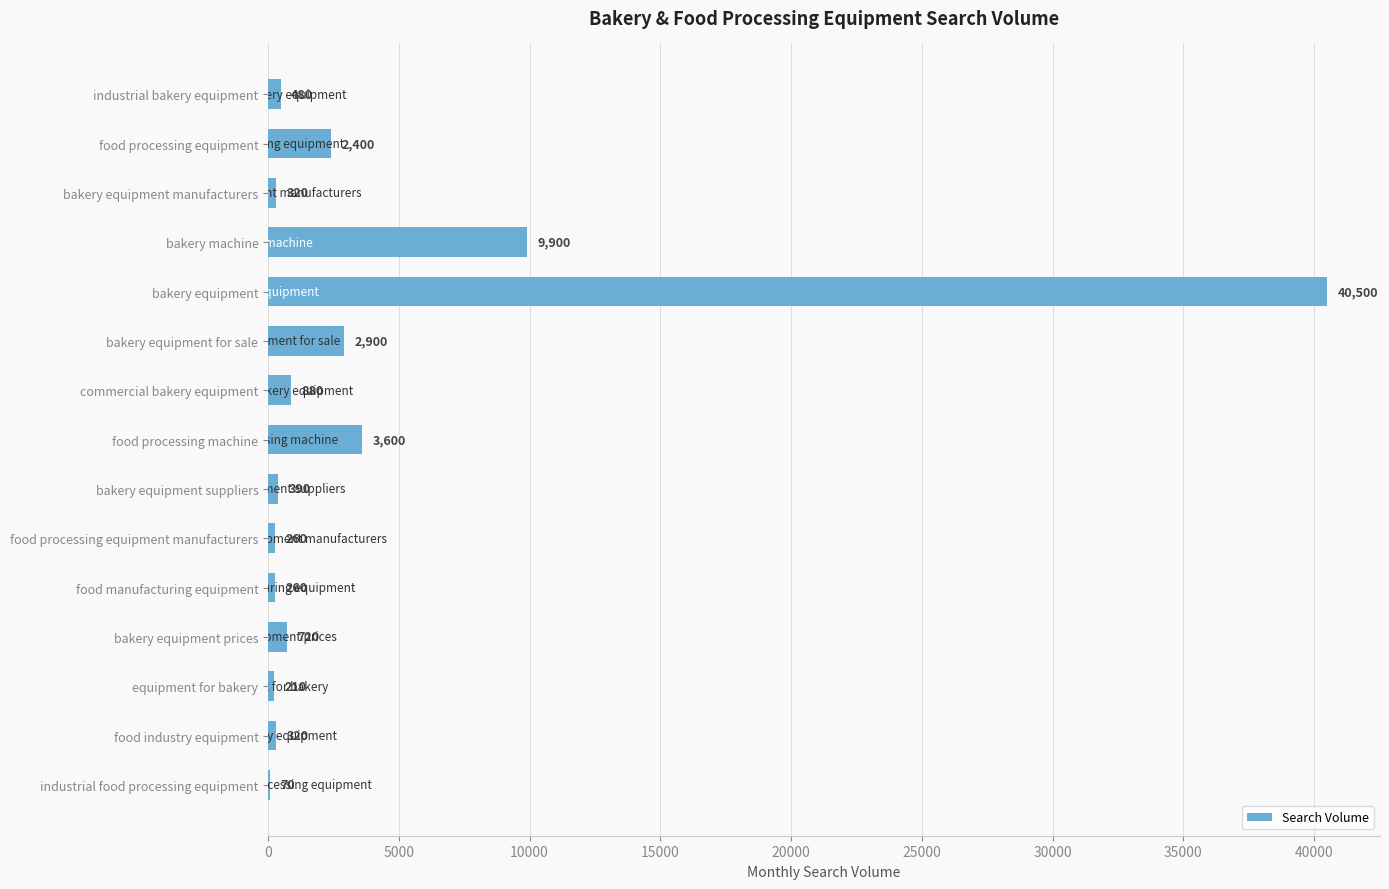

Read the value at food processing machine, to the nearest 100.

3600